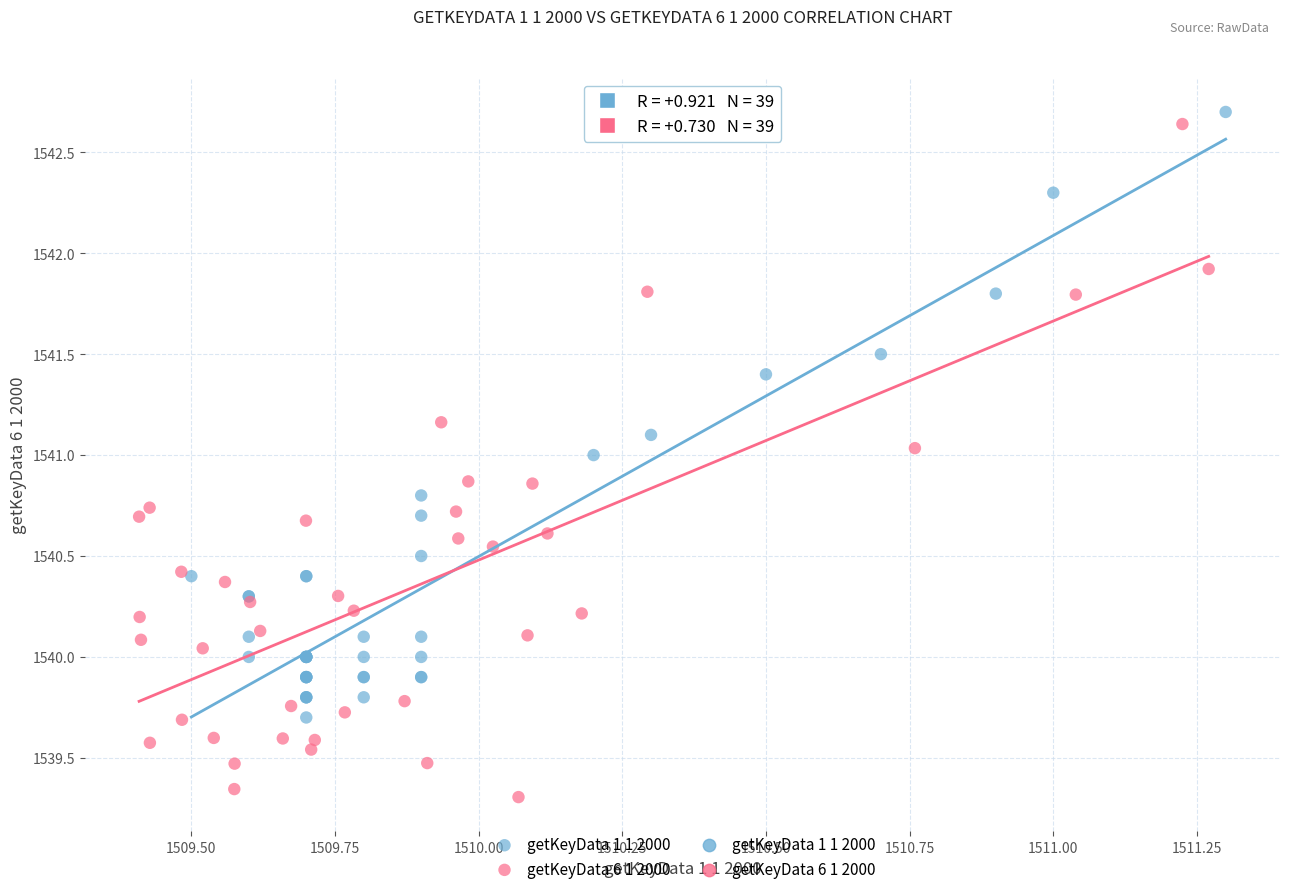

Which series has the largest Y range (max minus min)?

getKeyData 6 1 2000